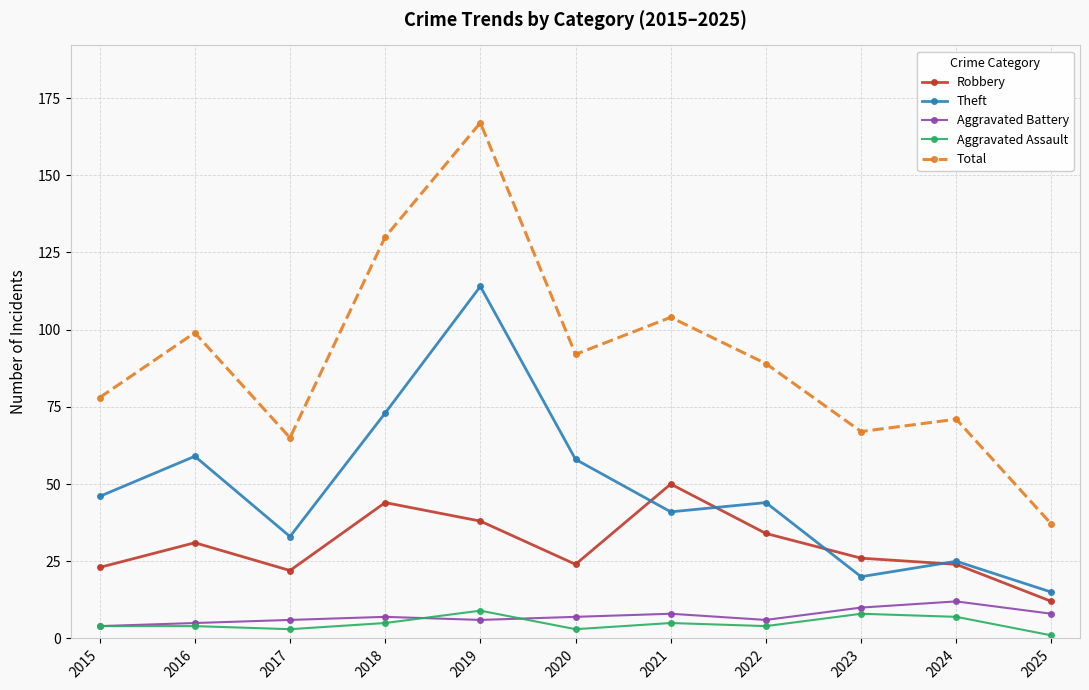

How many interior local peaks does the Theft series have?

4